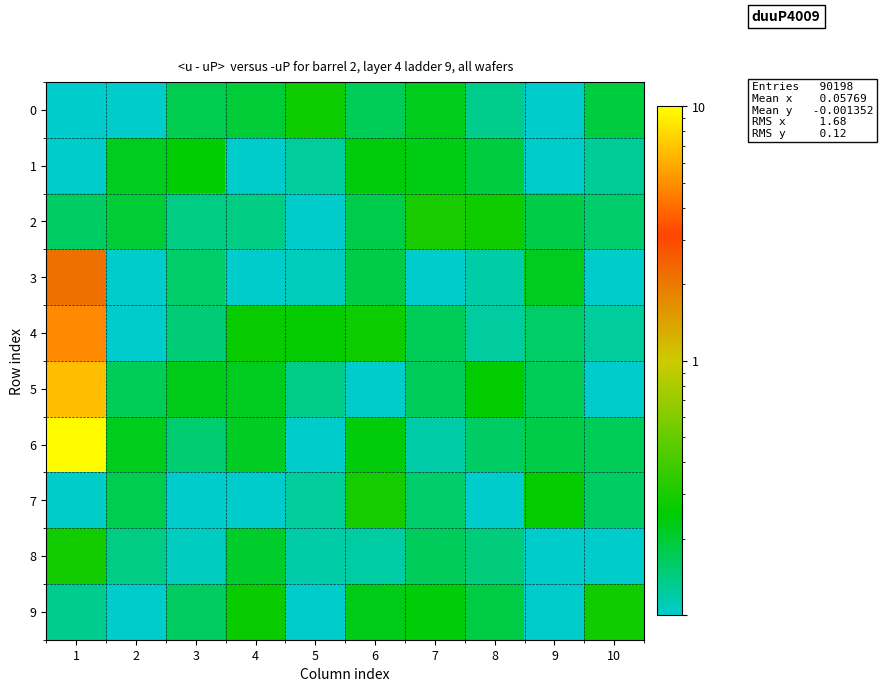

At which category does the chart reach its minimum across all series?

9